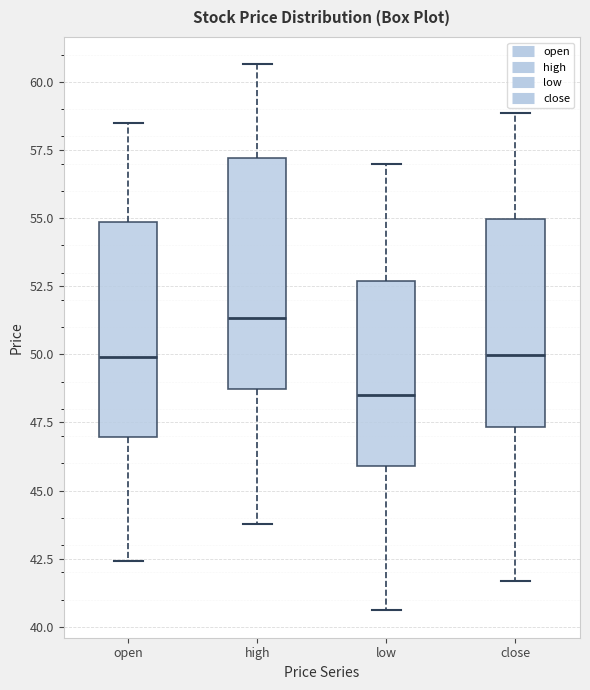

Reading left to right, transcribe this box plot: for each box, give where its median line is, the range the box spans, and where its two whiskers end, as read against the y-axis. The values are not printed on the chart, so give them approximately, as read against the axis.

open: median 50.0, box 47.0 to 55.0, whiskers 42.5 to 58.5
high: median 51.5, box 48.5 to 57.0, whiskers 44.0 to 60.5
low: median 48.5, box 46.0 to 52.5, whiskers 40.5 to 57.0
close: median 50.0, box 47.5 to 55.0, whiskers 41.5 to 59.0